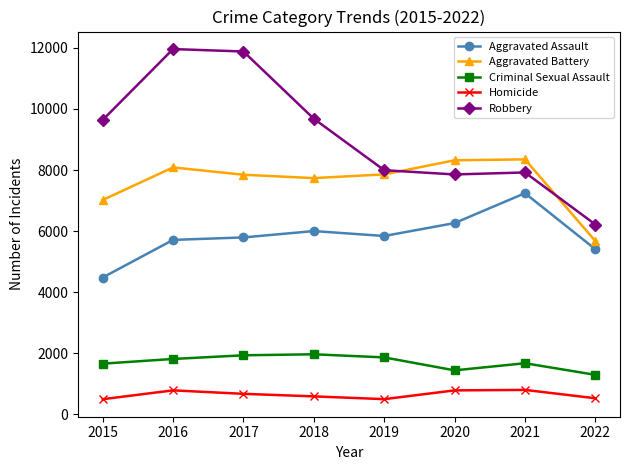

Is it true that Robbery equals 6339 at 2015?

False